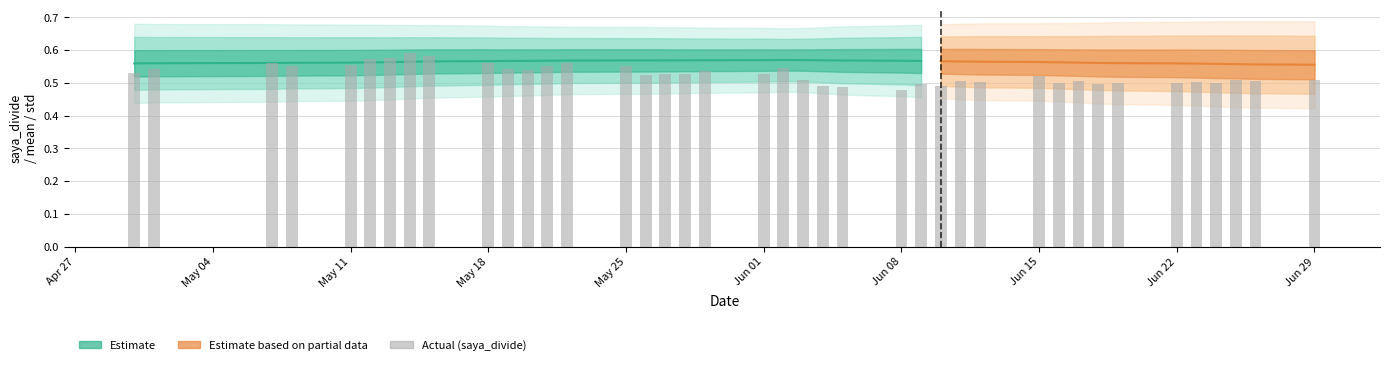

Is it true that the value at Jun 01 is 0.3?

False